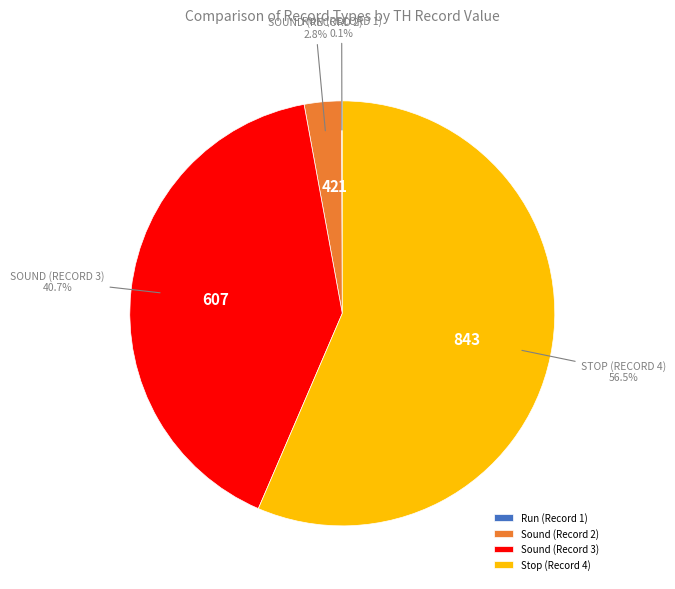

To the nearest percent, what is the difference between the Sound (Record 3) and Stop (Record 4) slice percentages?

16%